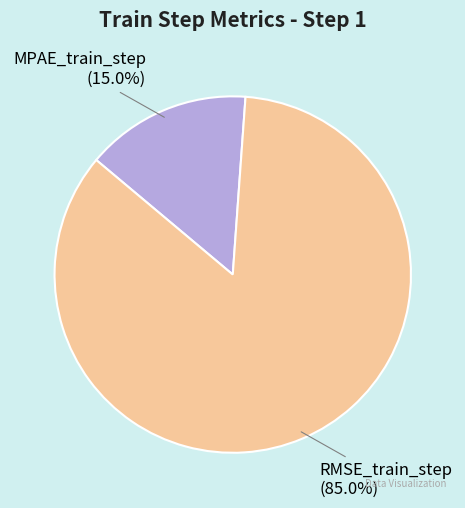

To the nearest percent, what percentage of the pie is MPAE_train_step?

15%